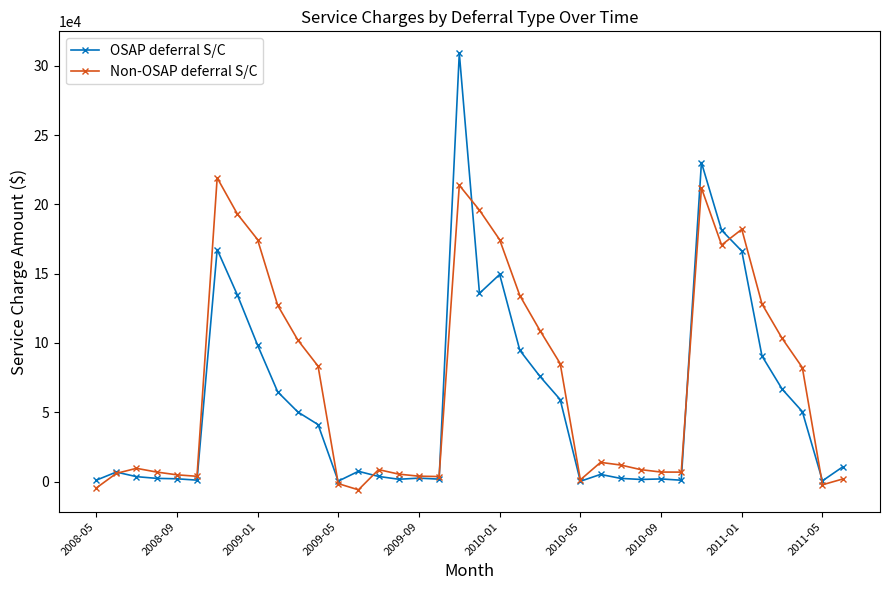

What is the sum of all Non-OSAP deferral S/C values?

2778267.1